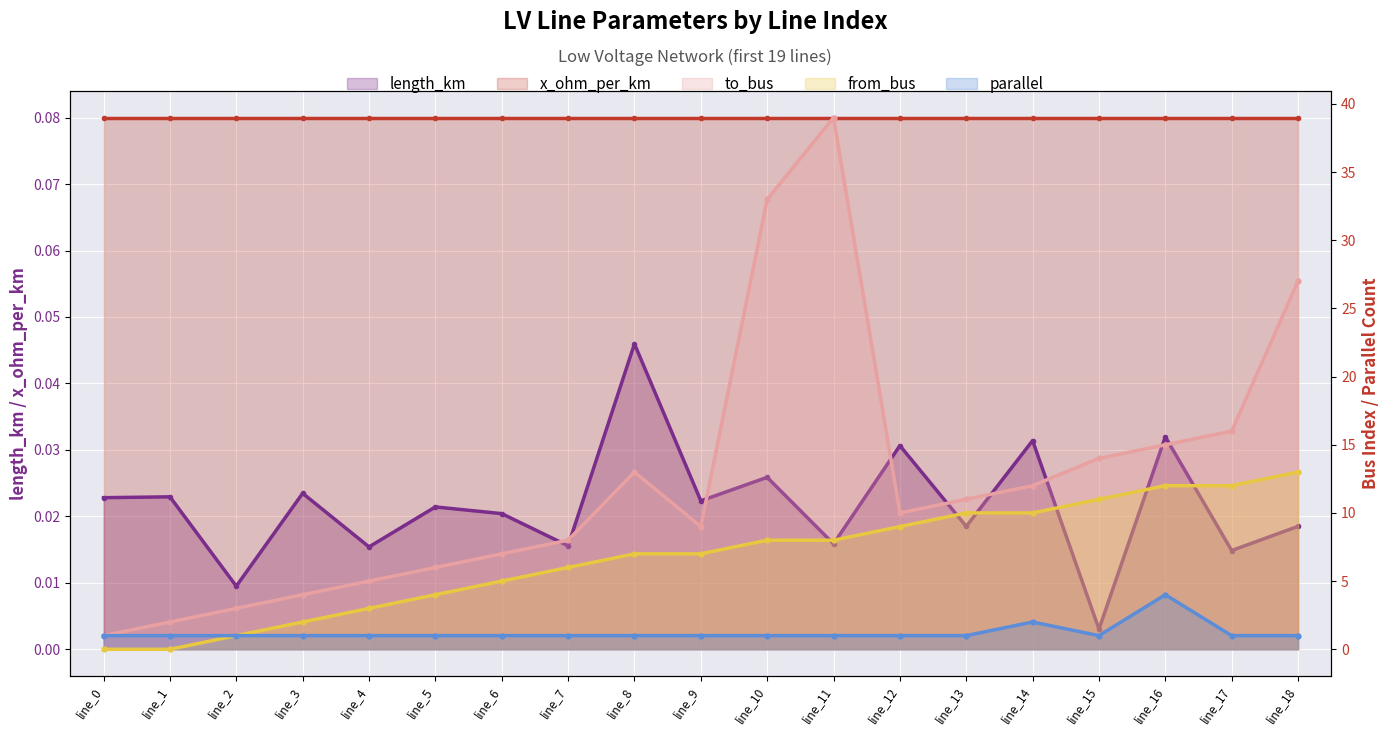

True or false: from_bus has more than 1 interior local peaks.

False